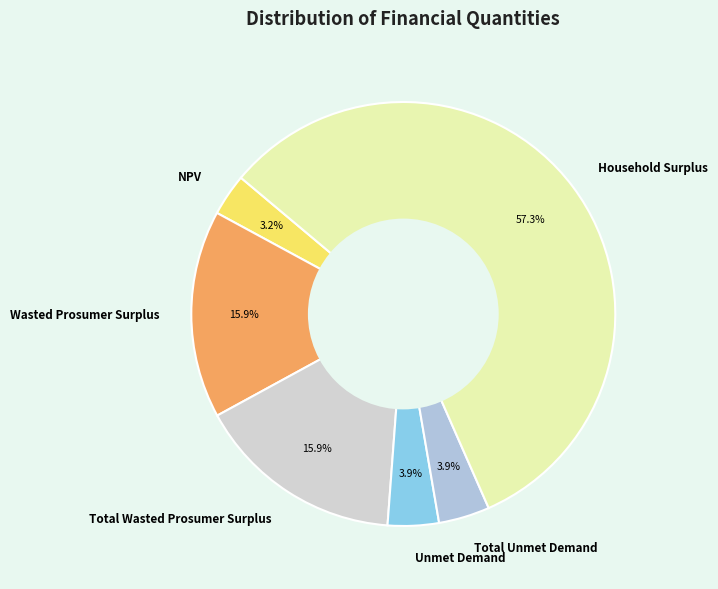

Combined, do Wasted Prosumer Surplus and Unmet Demand account for over 50%?

No